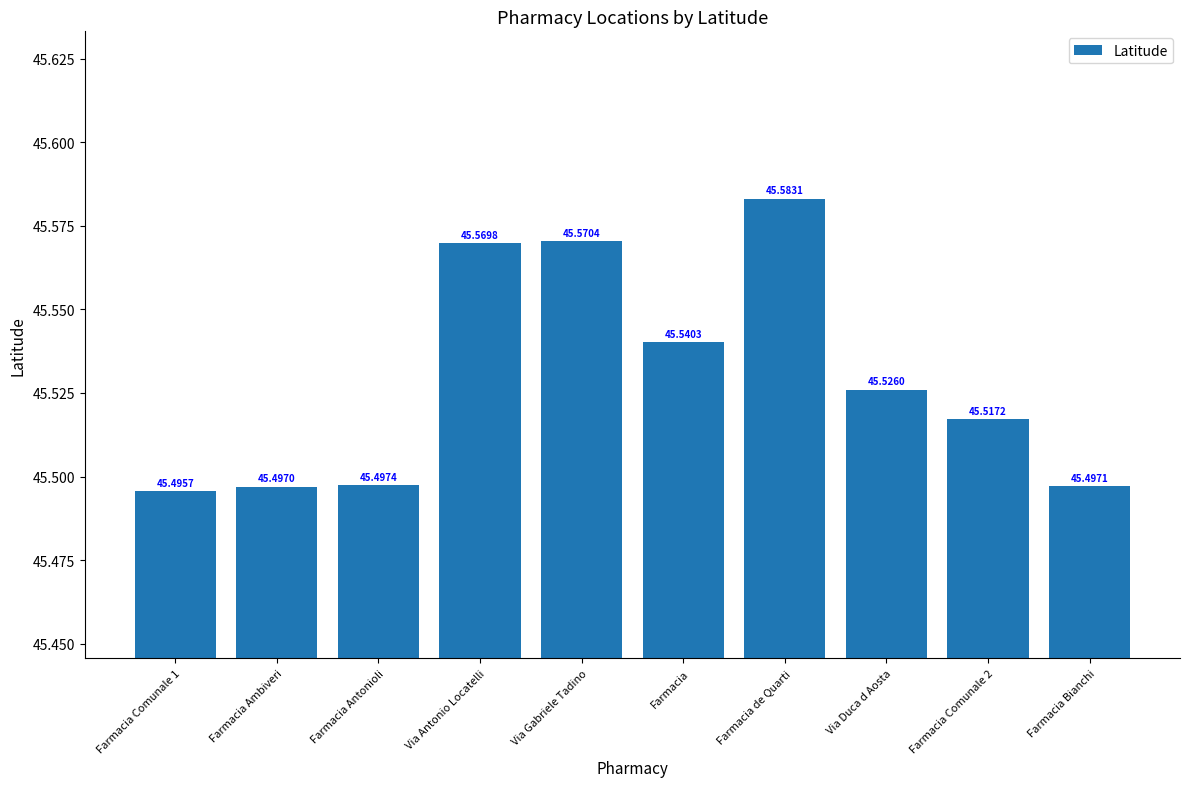

Count the number of data series in this chart.

1